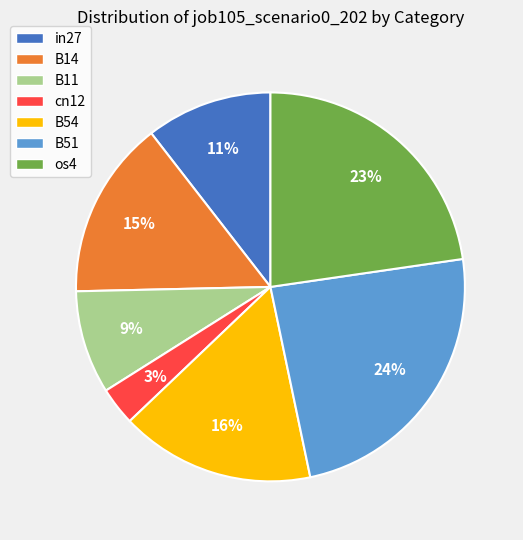

What is the smallest slice in the pie chart?

cn12